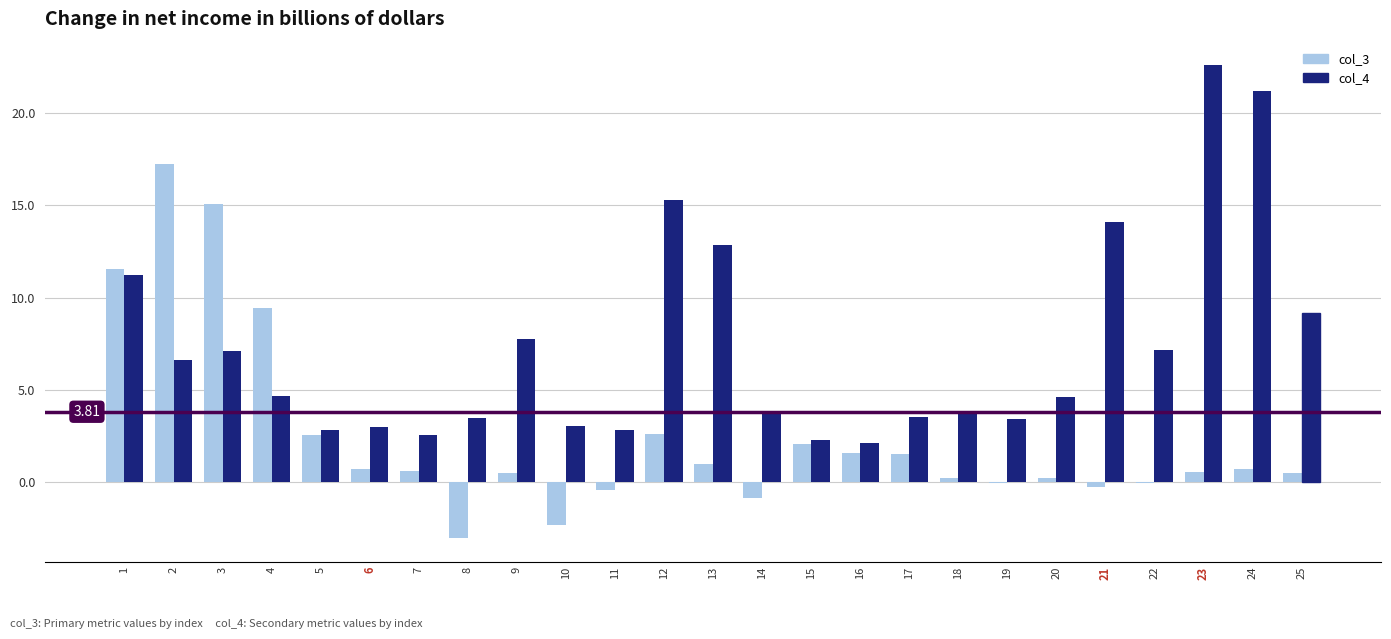

What is the approximate value of col_4 at 10?

3.1